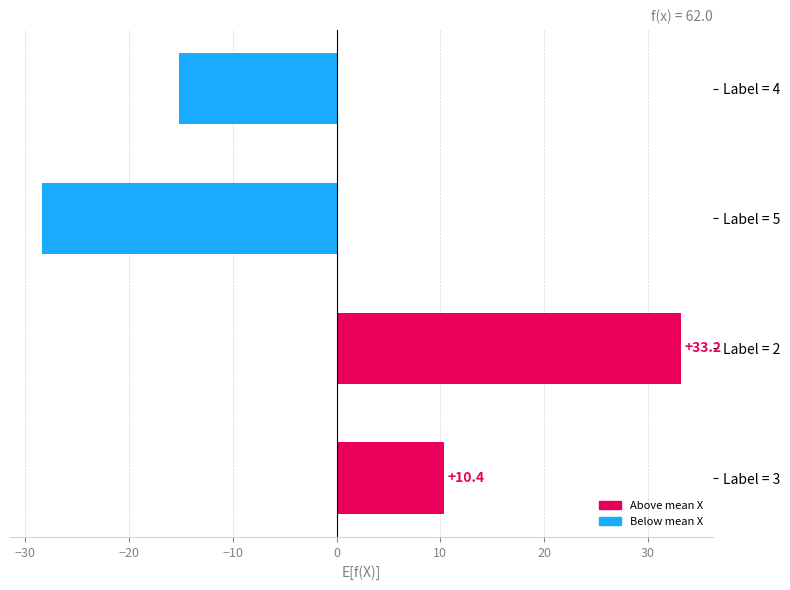

Are the bars grouped side by side (vs. stacked)?

No